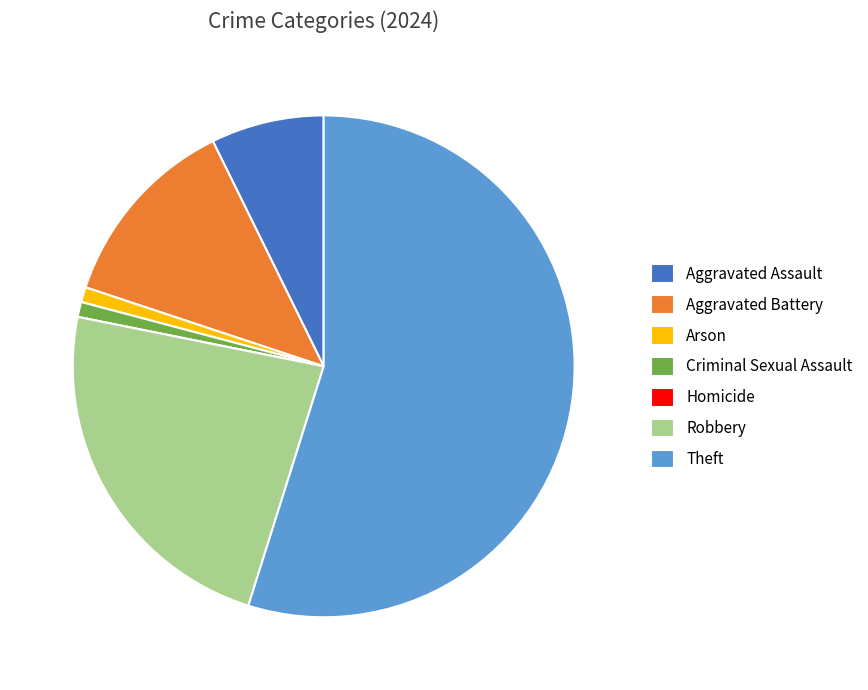

What is the largest slice in the pie chart?

Theft